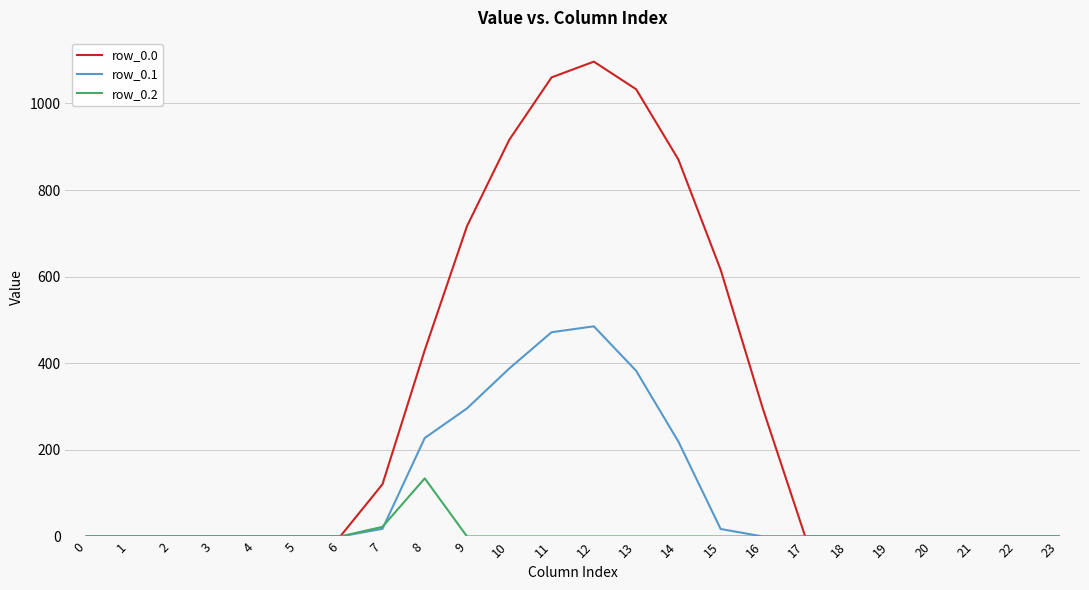

At how many categories does at least one series exceed 223?

9